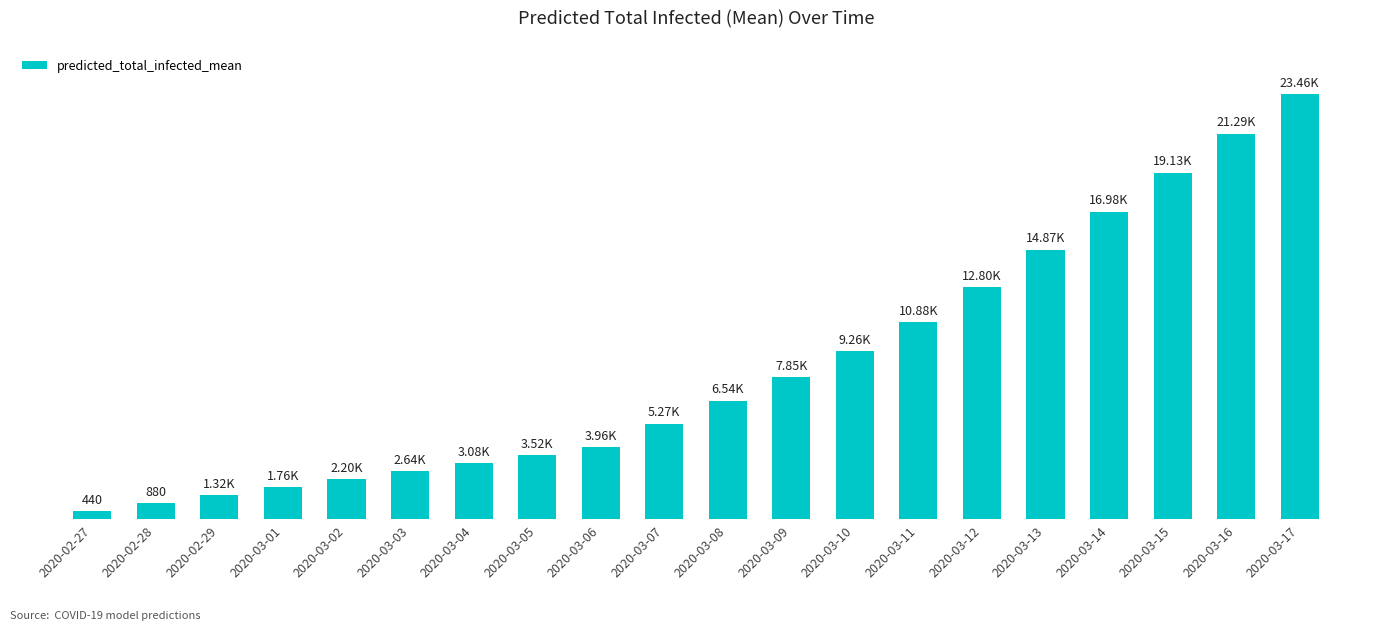

Are the bars horizontal?

No